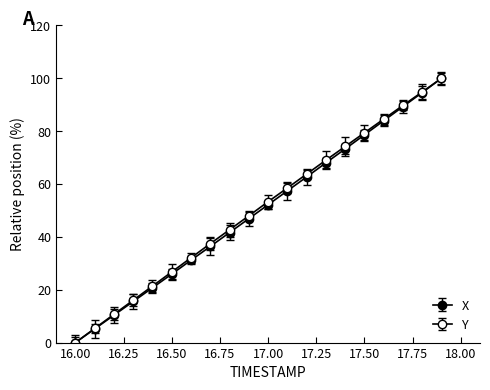

How many data points in Y are above 53?

10